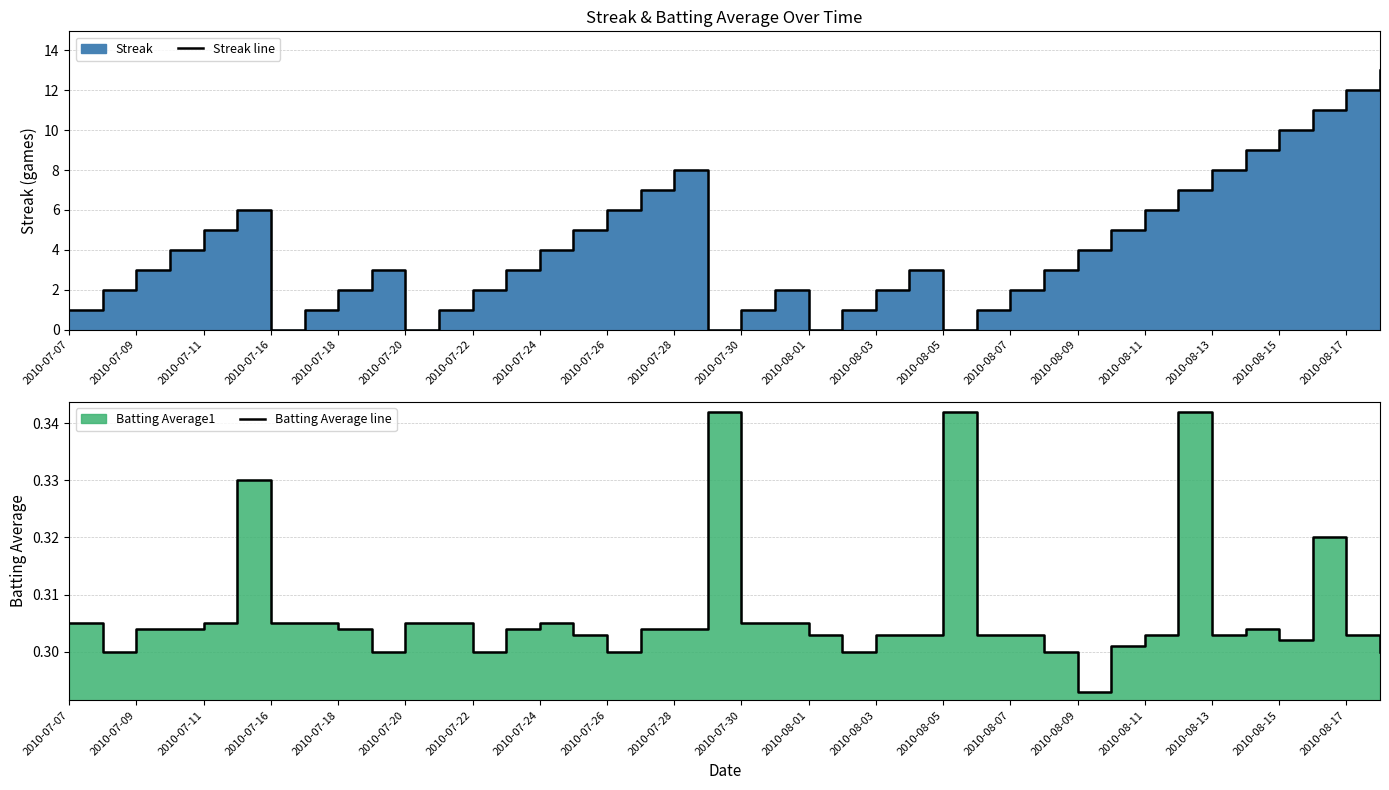

The Streak line series shows 1.2 at 2010-08-07. True or false?

False